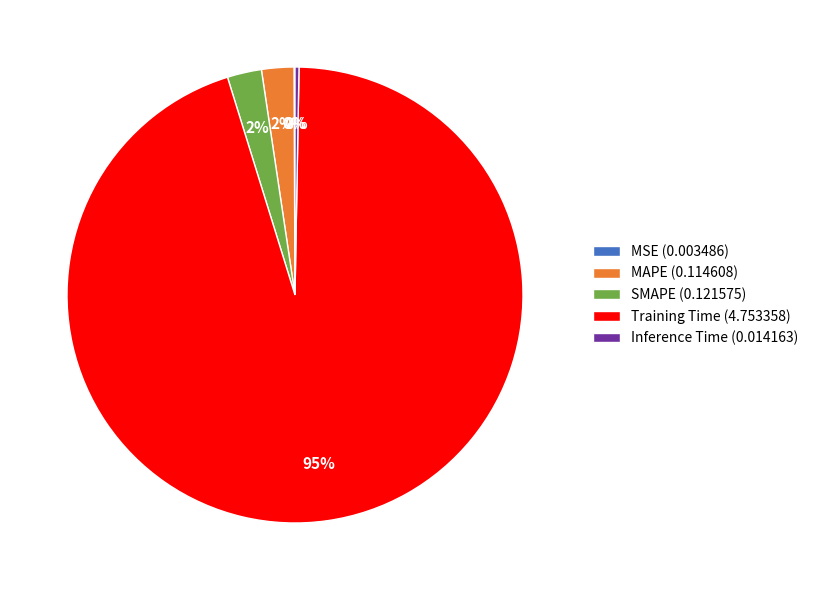

Which slice is the largest?

Training Time